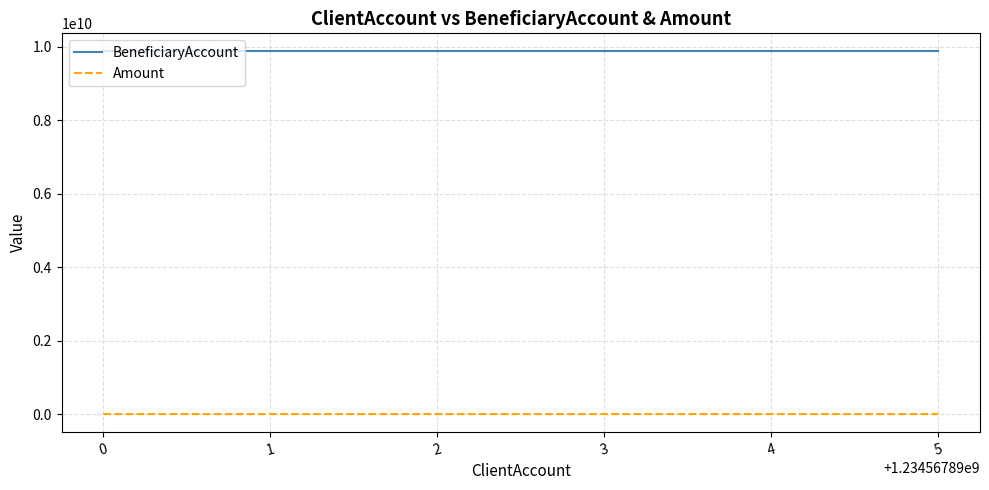

The BeneficiaryAccount series shows 15273923881 at 1. True or false?

False